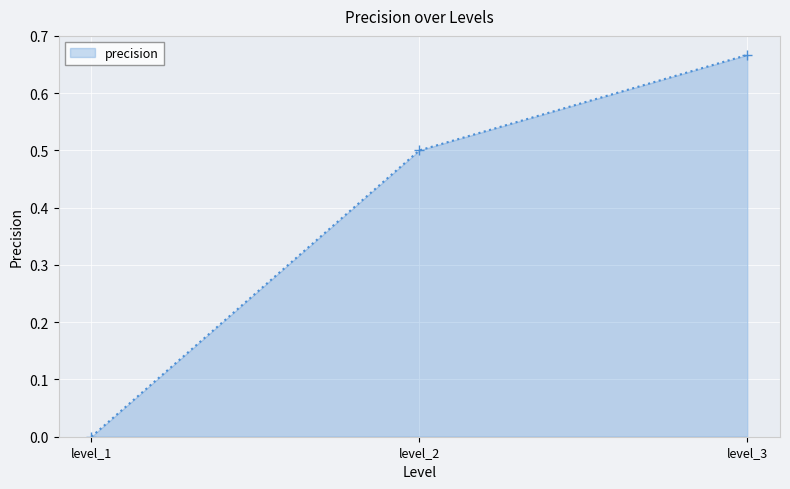

What is the difference between the maximum and second lowest values?

0.2